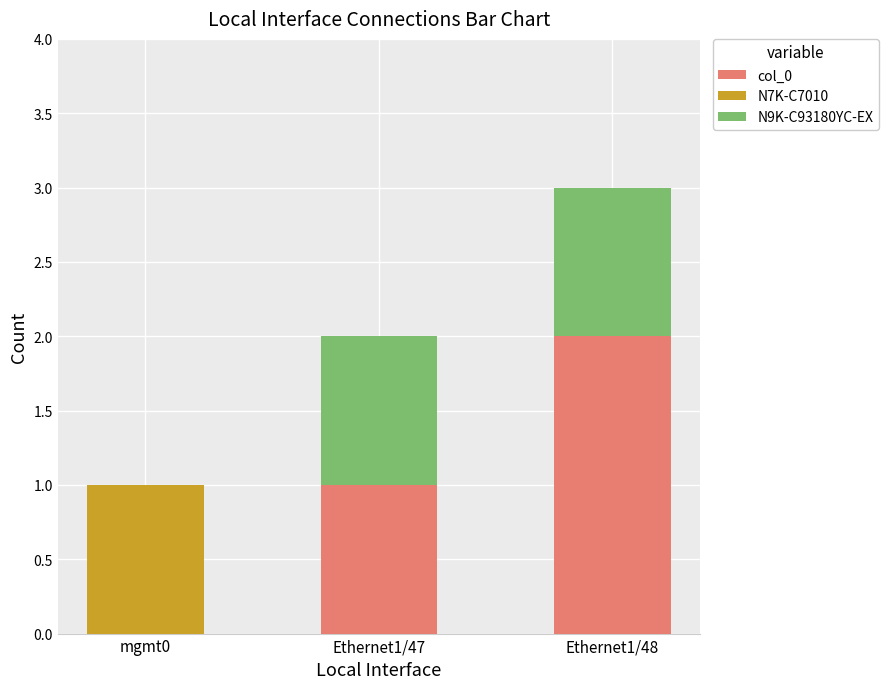

At which category is the sum across all series the highest?

Ethernet1/48